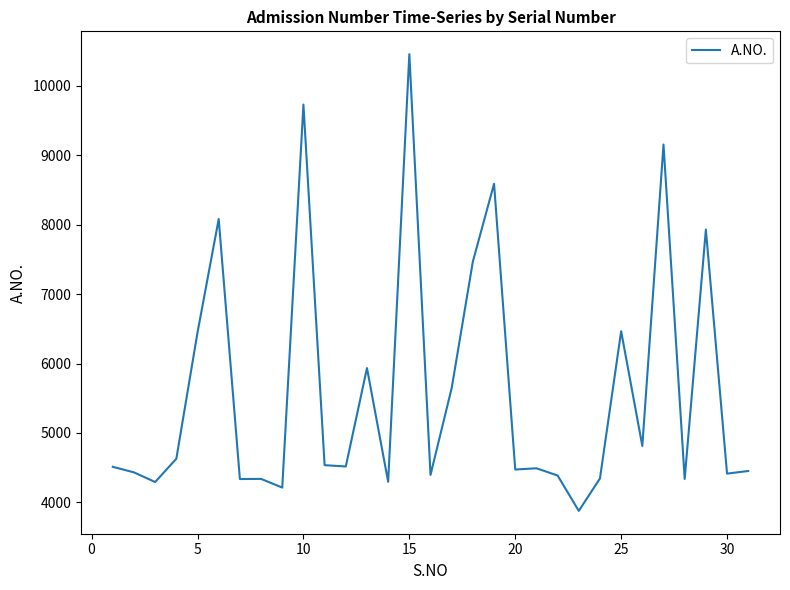

How many lines are shown in the chart?

1